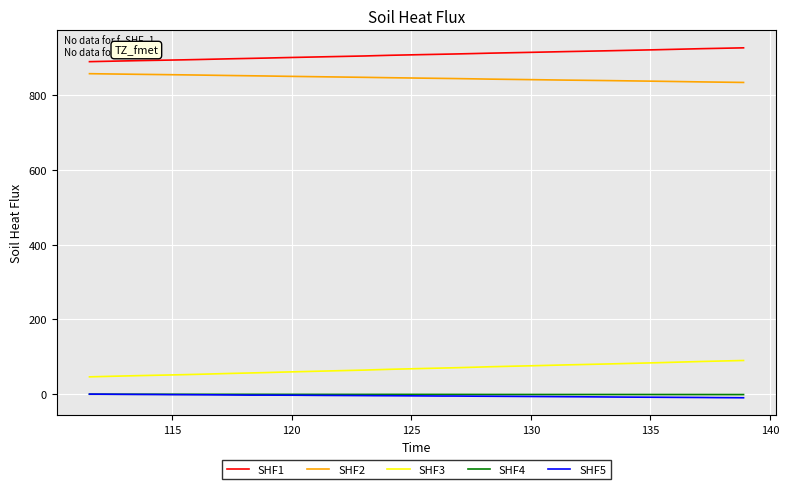

True or false: SHF4 and SHF3 cross at least once.

False